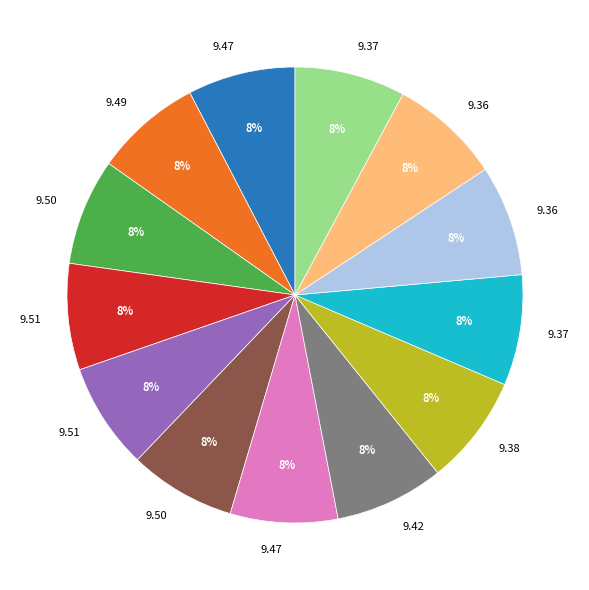

To the nearest percent, what is the average slice percentage?

8%